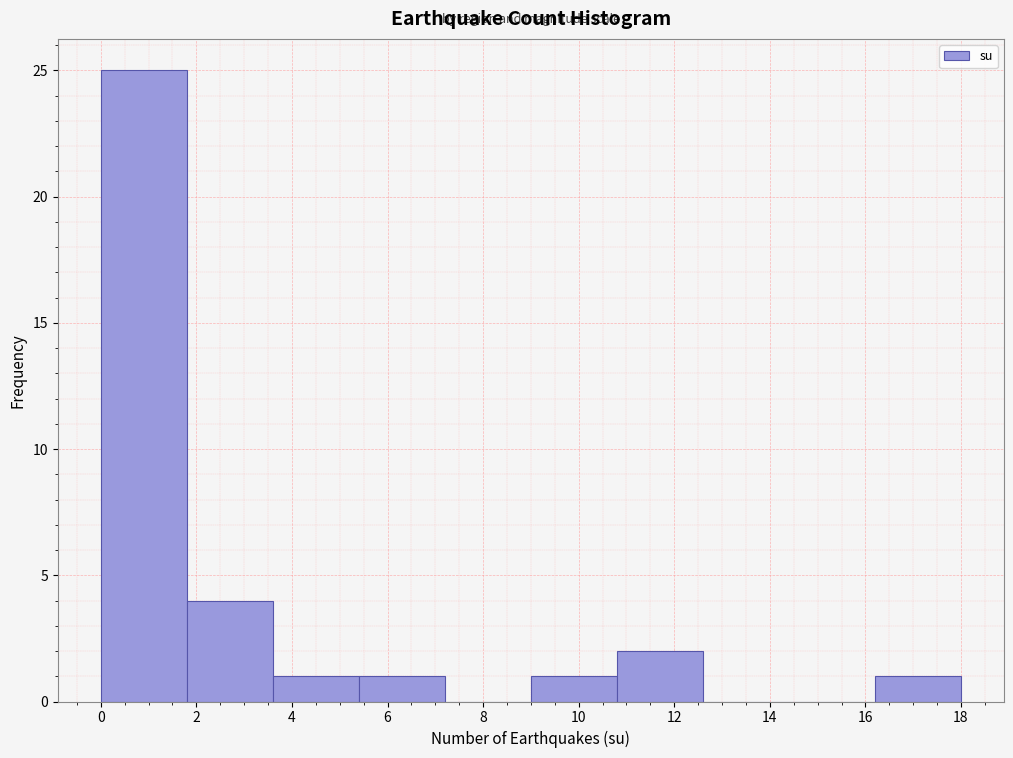

Reading left to right, transcribe this chart: for each bar, give the range it covers on the x-axis and its height. The values are not printed on the chart, so give them approximately, as read against the axis.

0.0 to 1.8: 25
1.8 to 3.6: 4
3.6 to 5.4: 1
5.4 to 7.2: 1
7.2 to 9.0: 0
9.0 to 10.8: 1
10.8 to 12.6: 2
12.6 to 14.4: 0
14.4 to 16.2: 0
16.2 to 18.0: 1